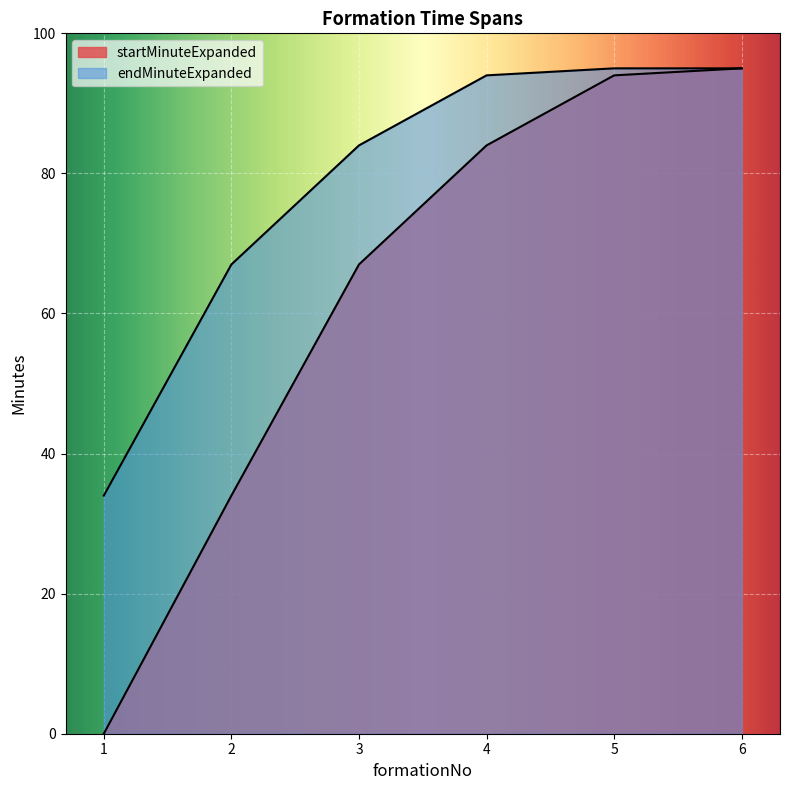

What is the spread (max minus min) of values at 3?

17